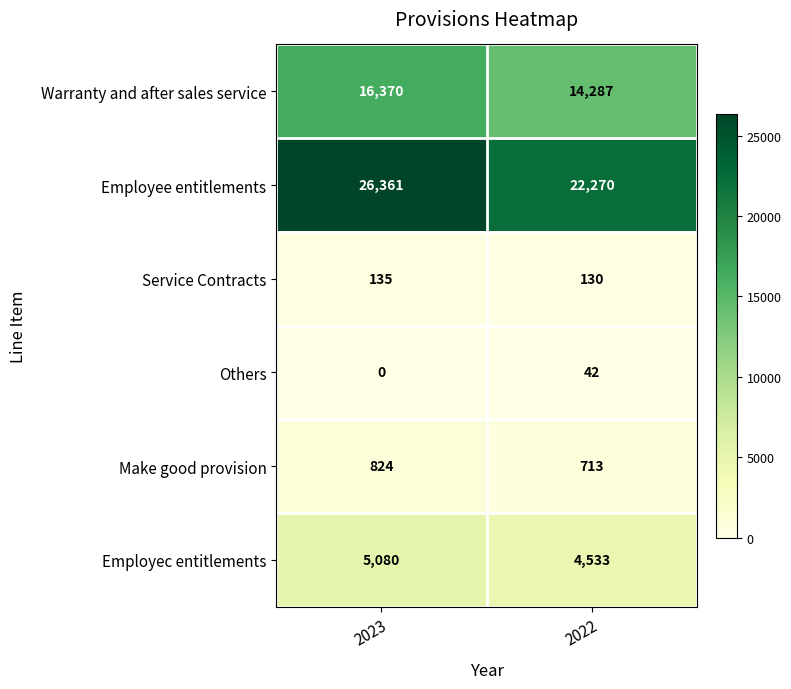

At 2023, list the series in order from smallest to largest.

Others, Service Contracts, Make good provision, Employec entitlements, Warranty and after sales service, Employee entitlements